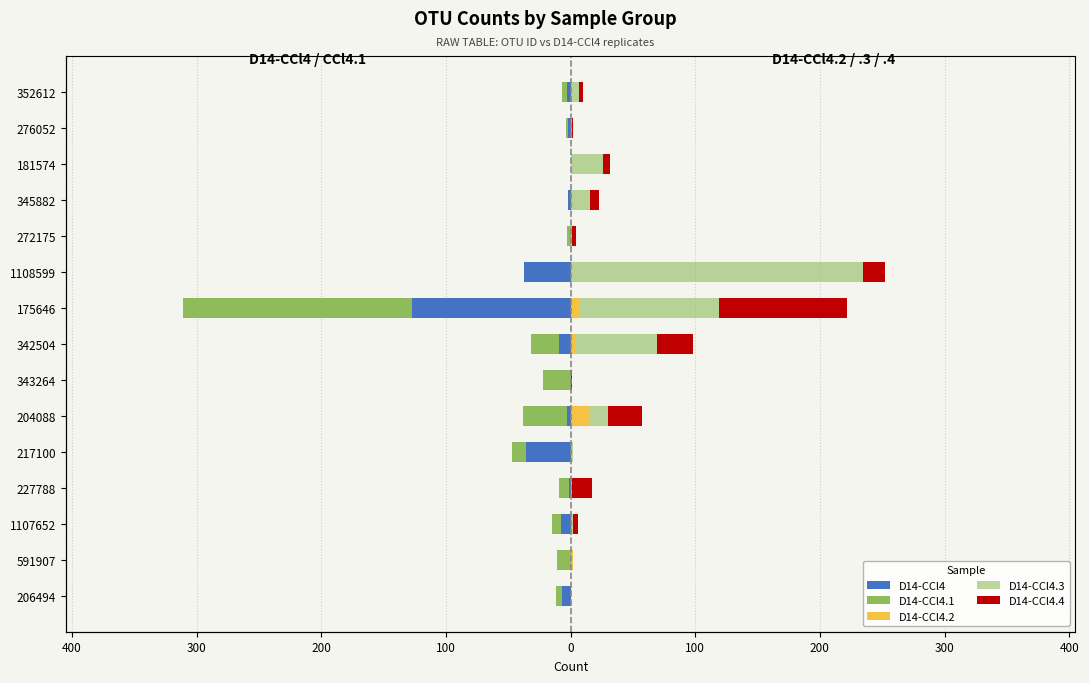

Does the chart contain any negative values?

Yes